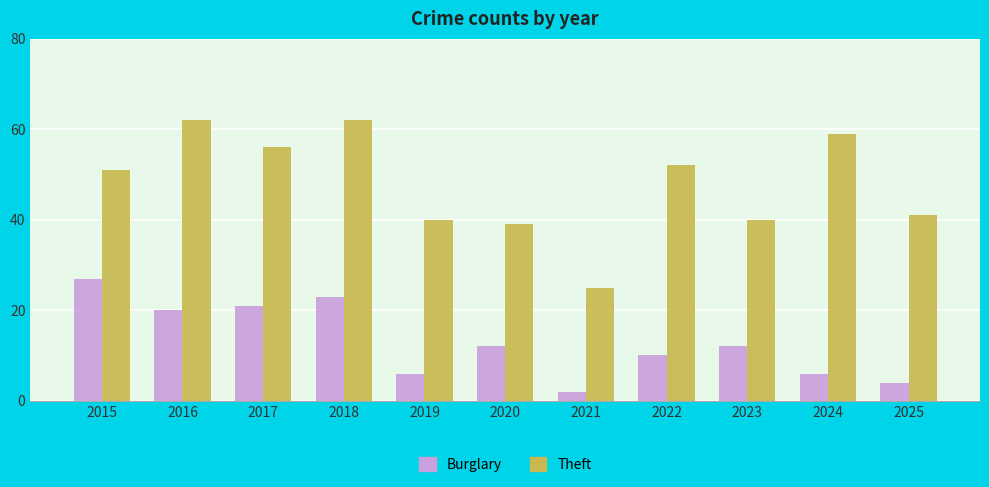

Which series has the widest spread of values?

Theft